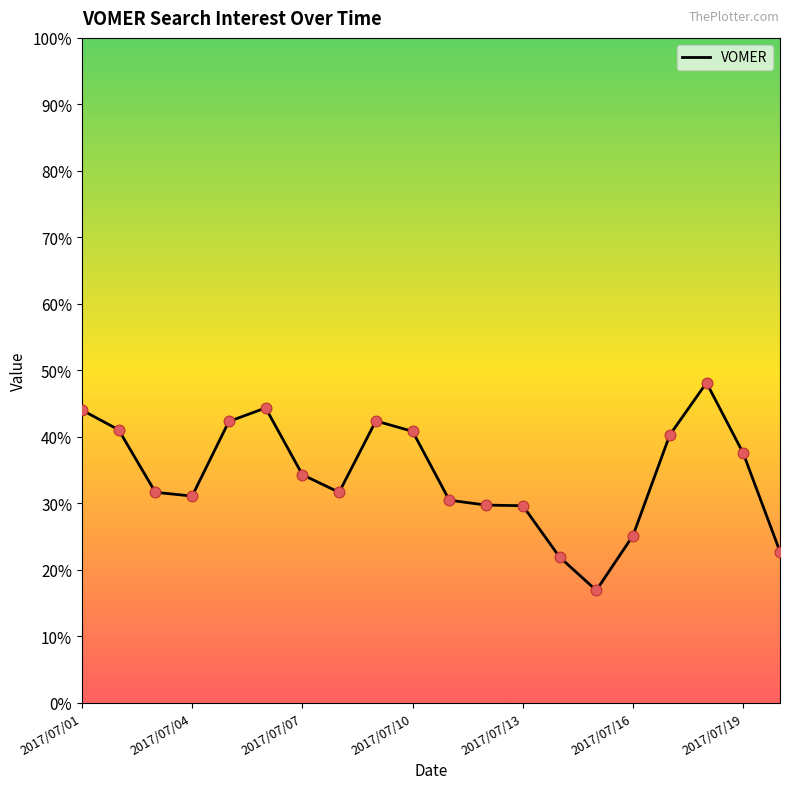

What is the difference between the maximum and minimum values?

31.2